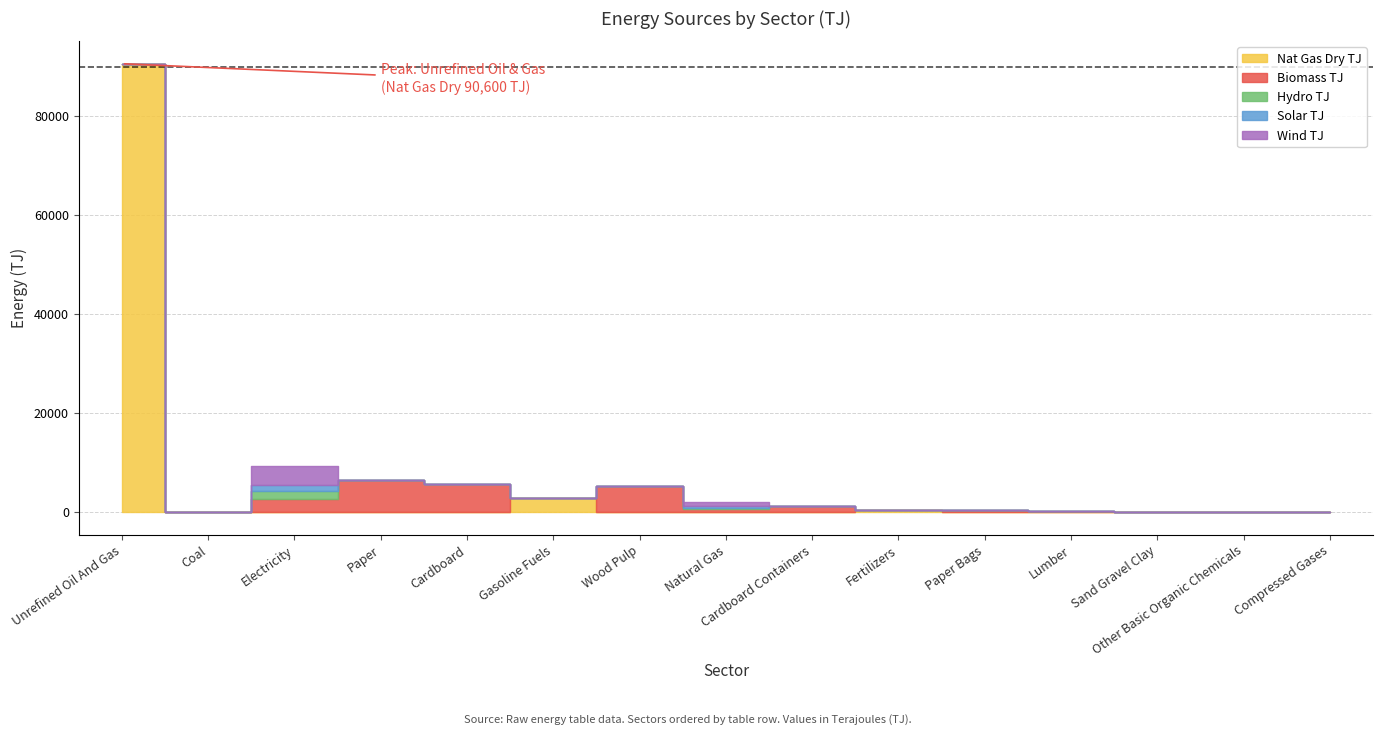

Between Natural Gas and Cardboard Containers, which series saw the biggest shift?

Wind TJ